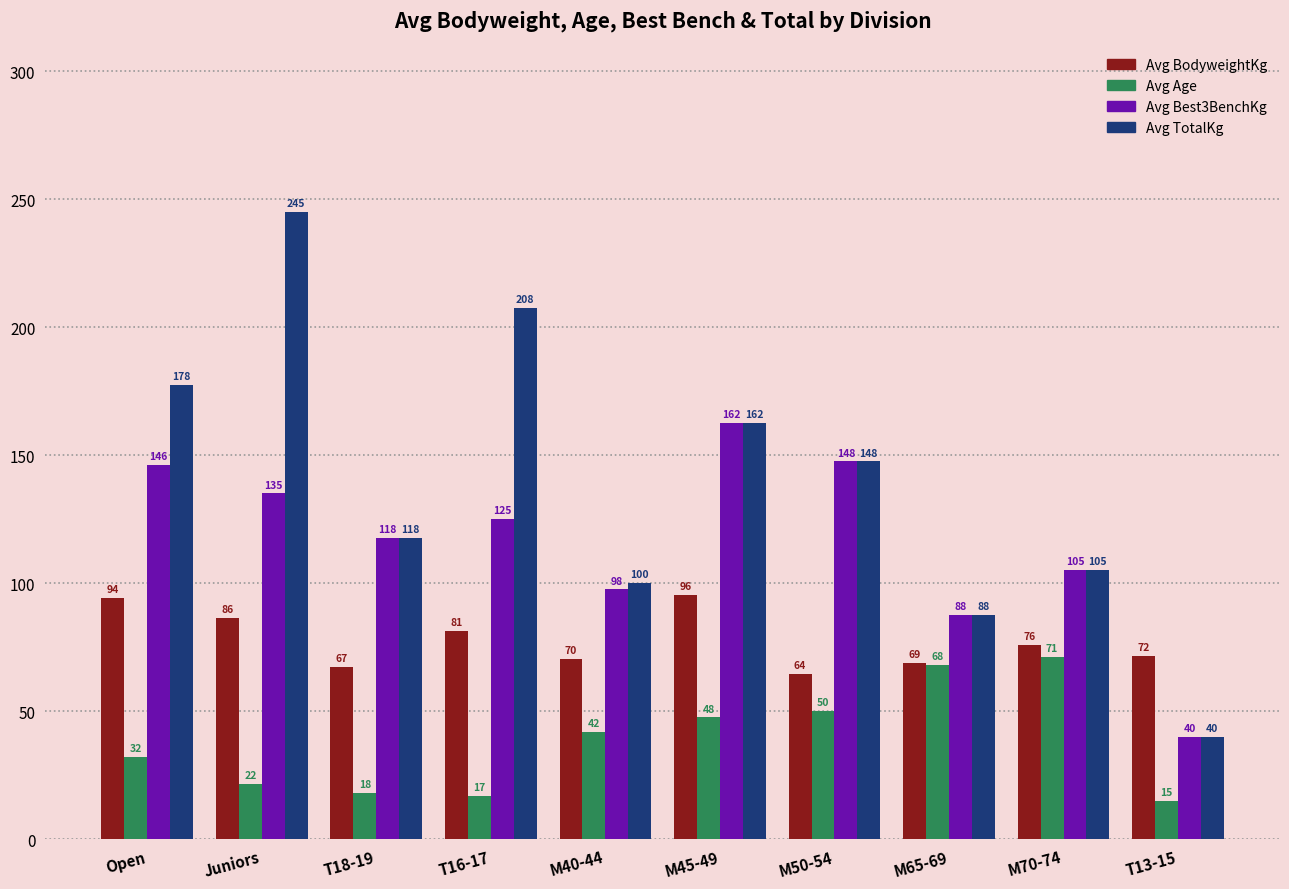

What is the average value of the Avg BodyweightKg series?

77.6